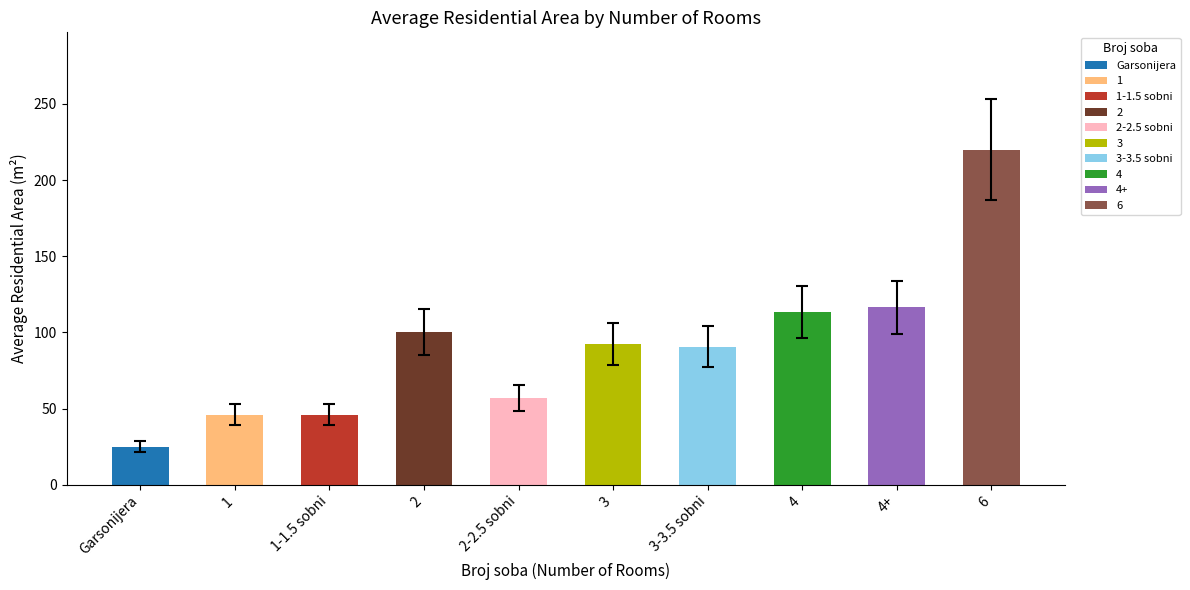

What is the average value?

90.8